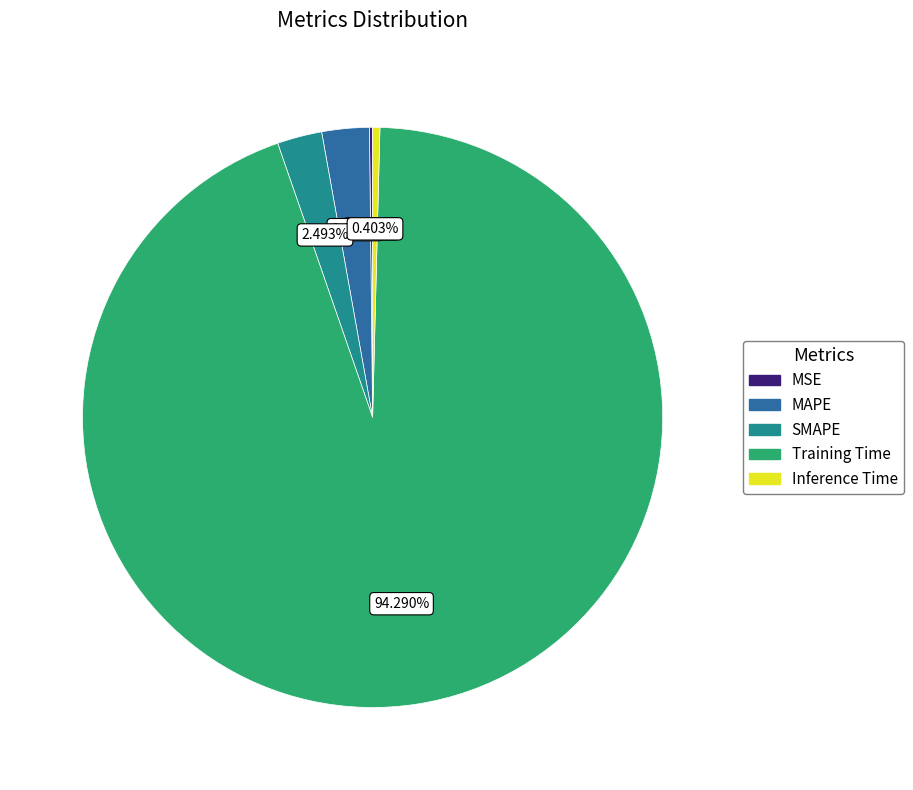

Which category has the biggest portion of the pie?

Training Time